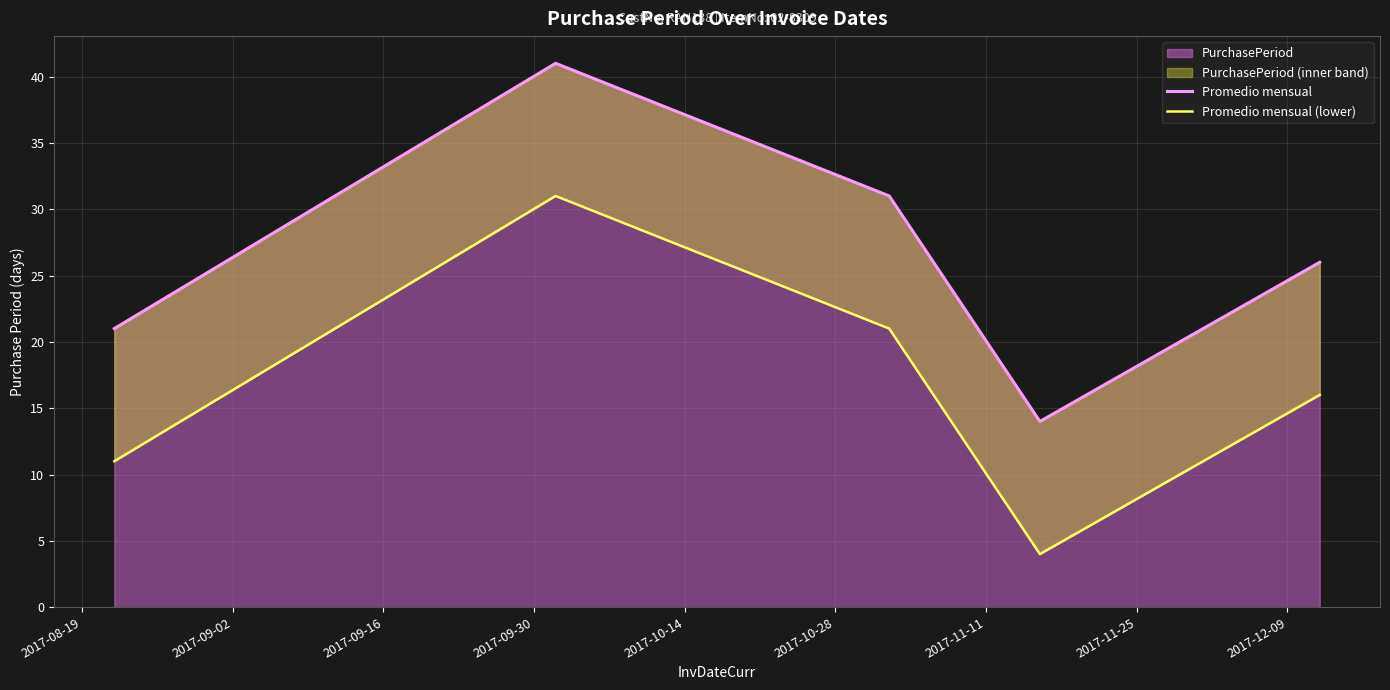

Between 2017-09-16 and 2017-08-19, which is larger?

2017-09-16